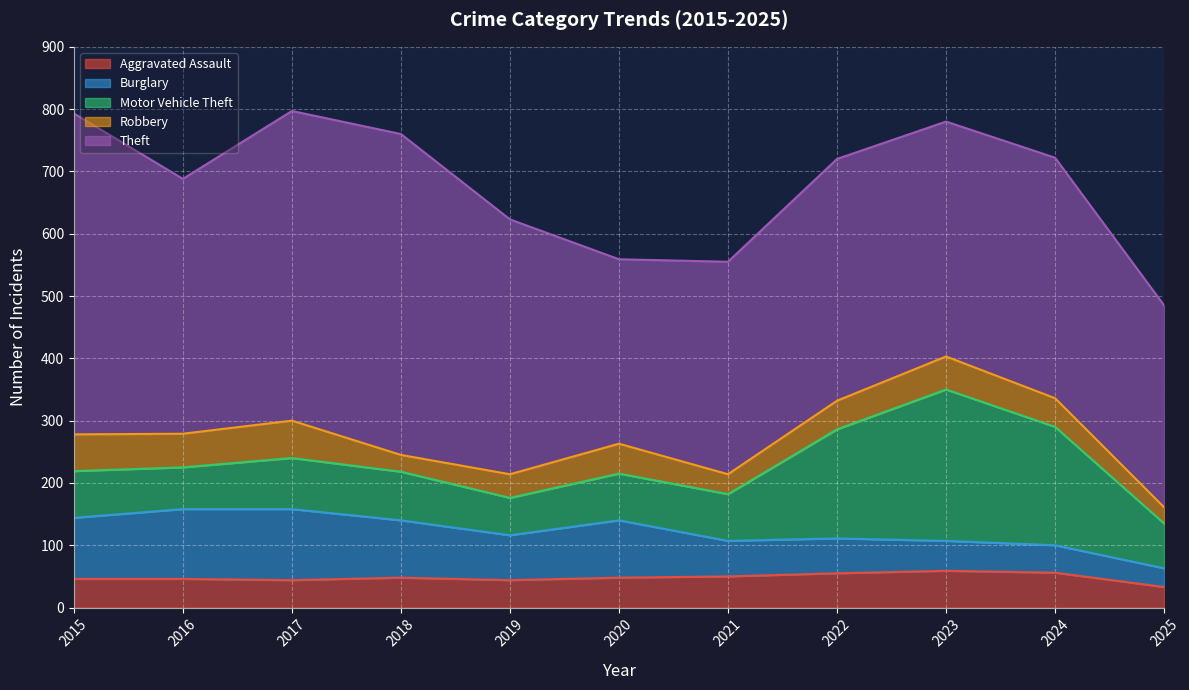

What are all the series names shown in the legend?

Aggravated Assault, Burglary, Motor Vehicle Theft, Robbery, Theft